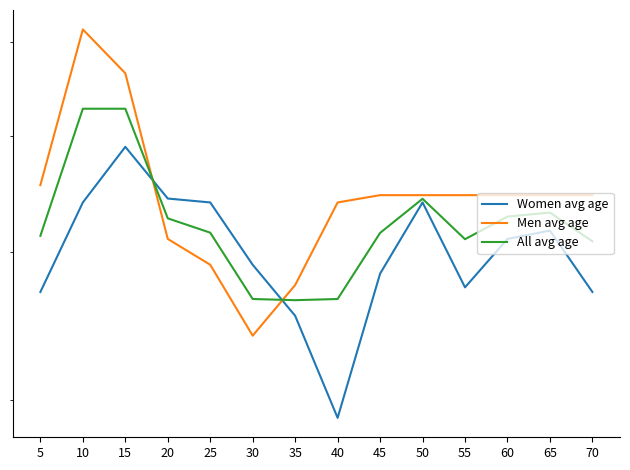

How many series are shown in this chart?

3